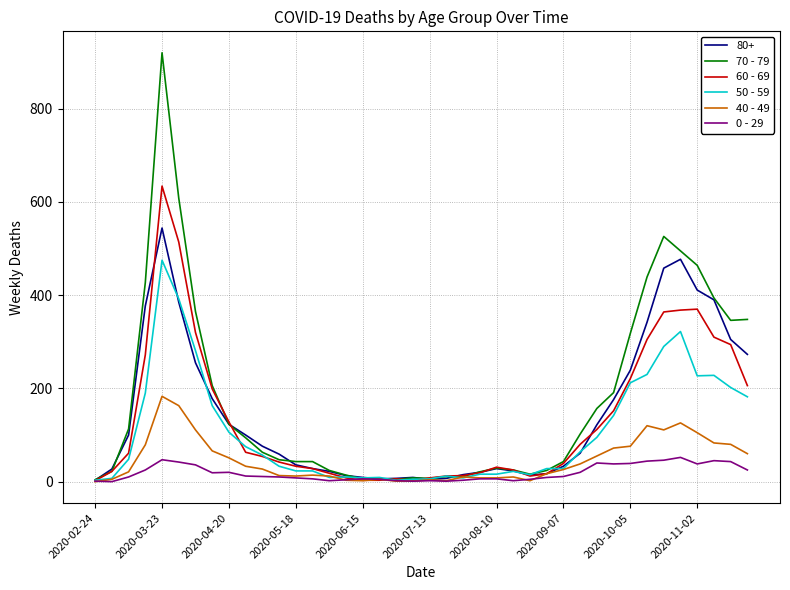

How many lines are shown in the chart?

6